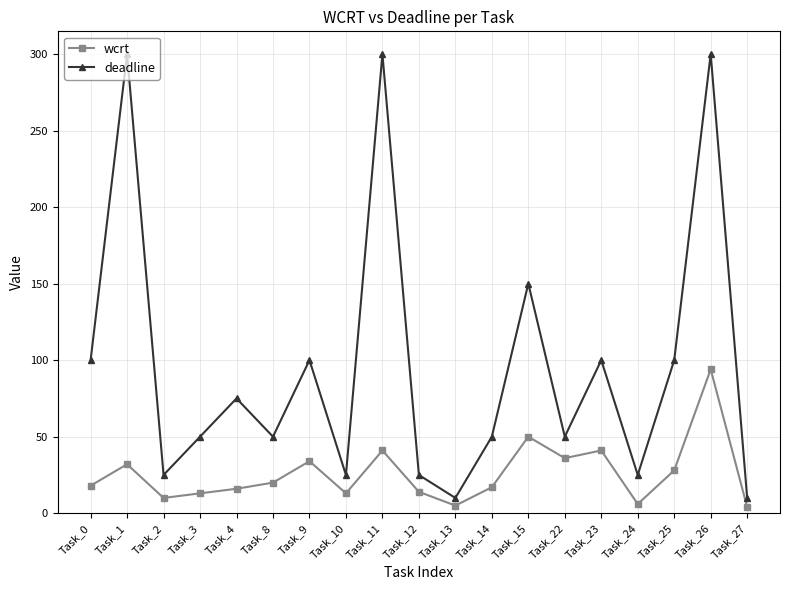

What is the greatest value displayed?

300